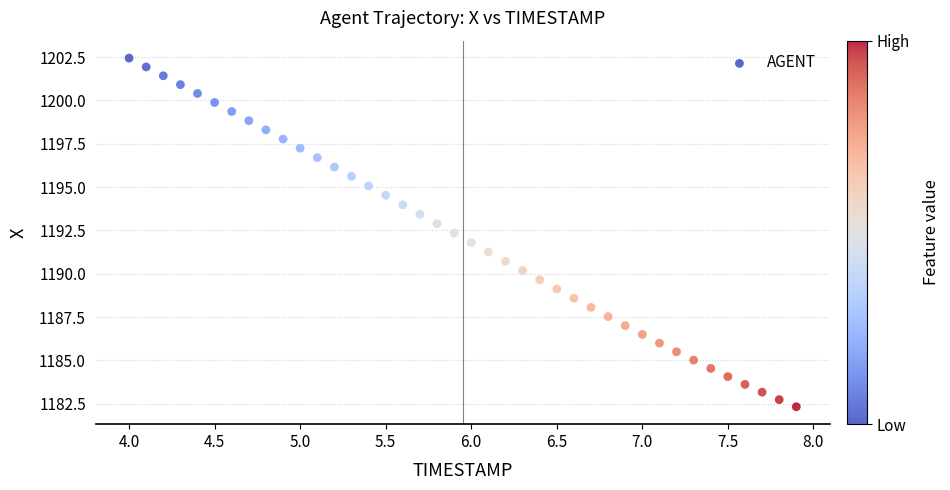

What is the range of Y values (max minus min)?

20.1